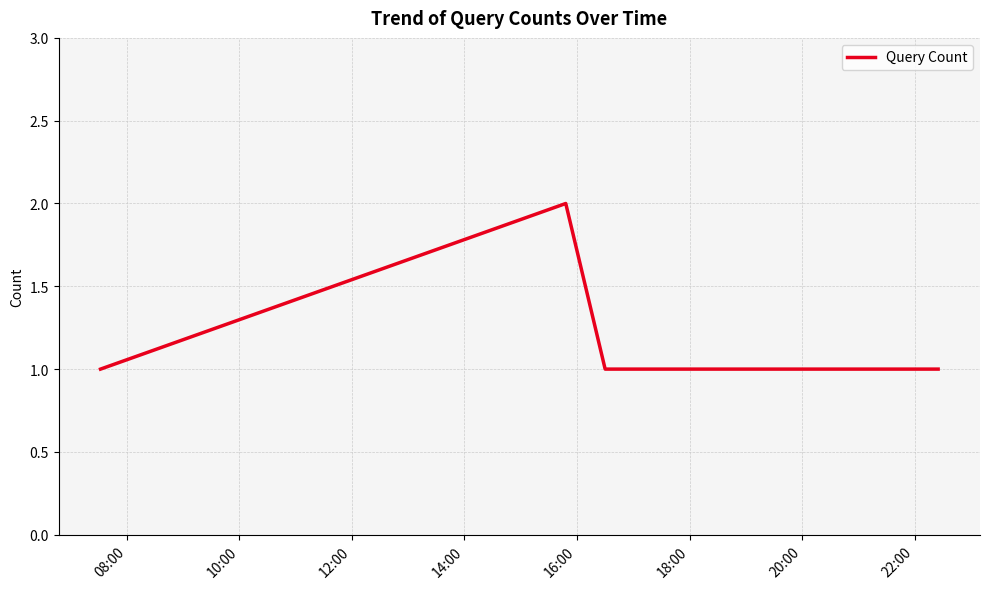

True or false: there are more than 0 points higher than both neighbors.

True